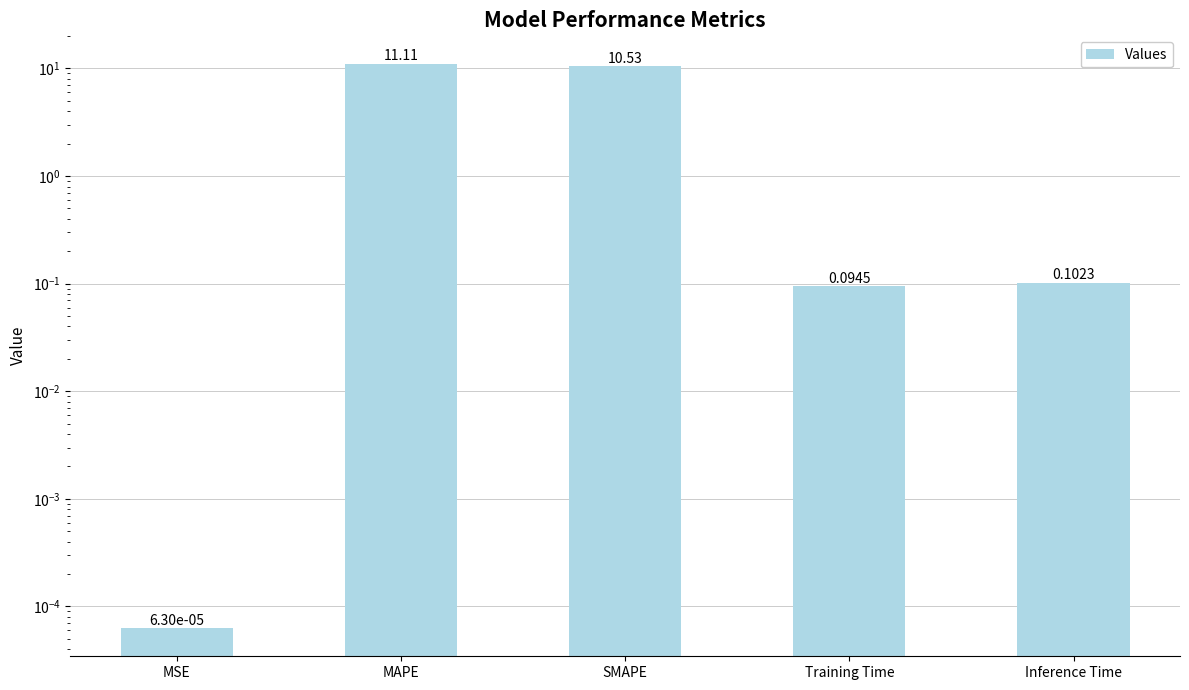

What is the change in value from MAPE to SMAPE?

-0.6